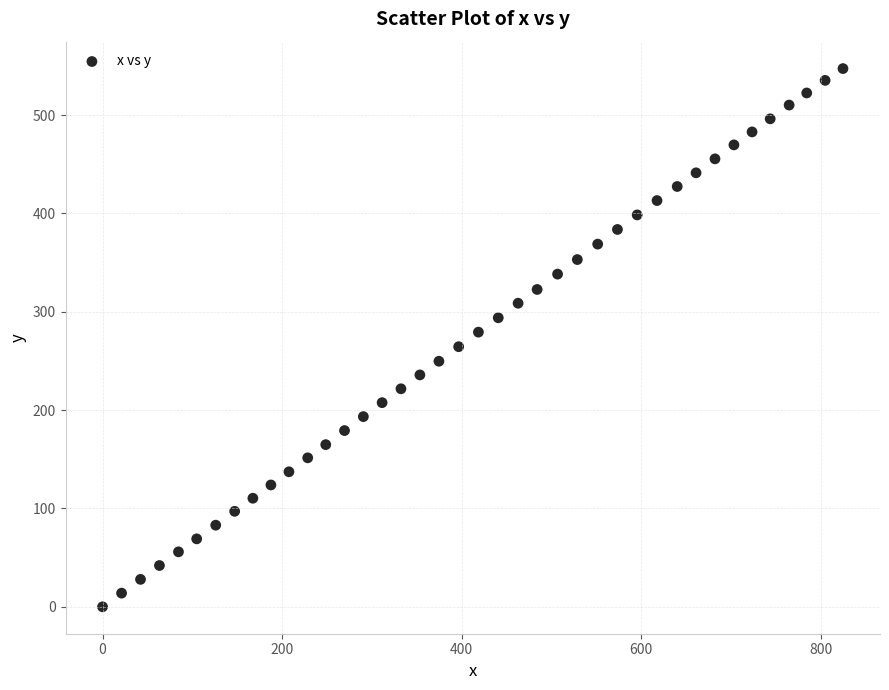

What is the range of Y values (max minus min)?

547.3